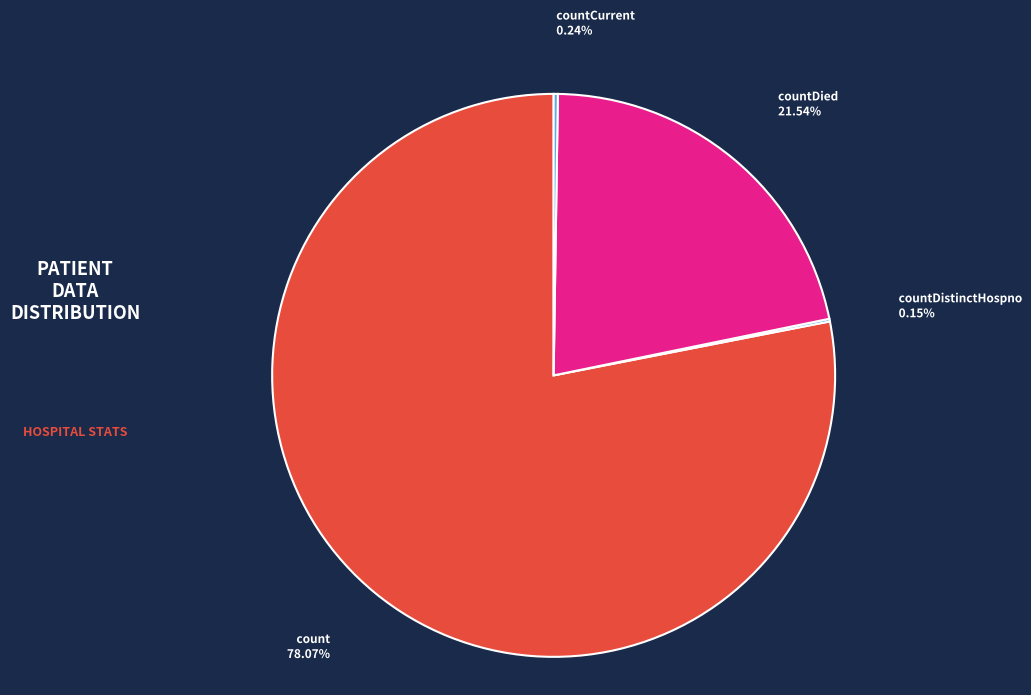

Combined, do countDied 21.54% and count 78.07% account for over 50%?

Yes